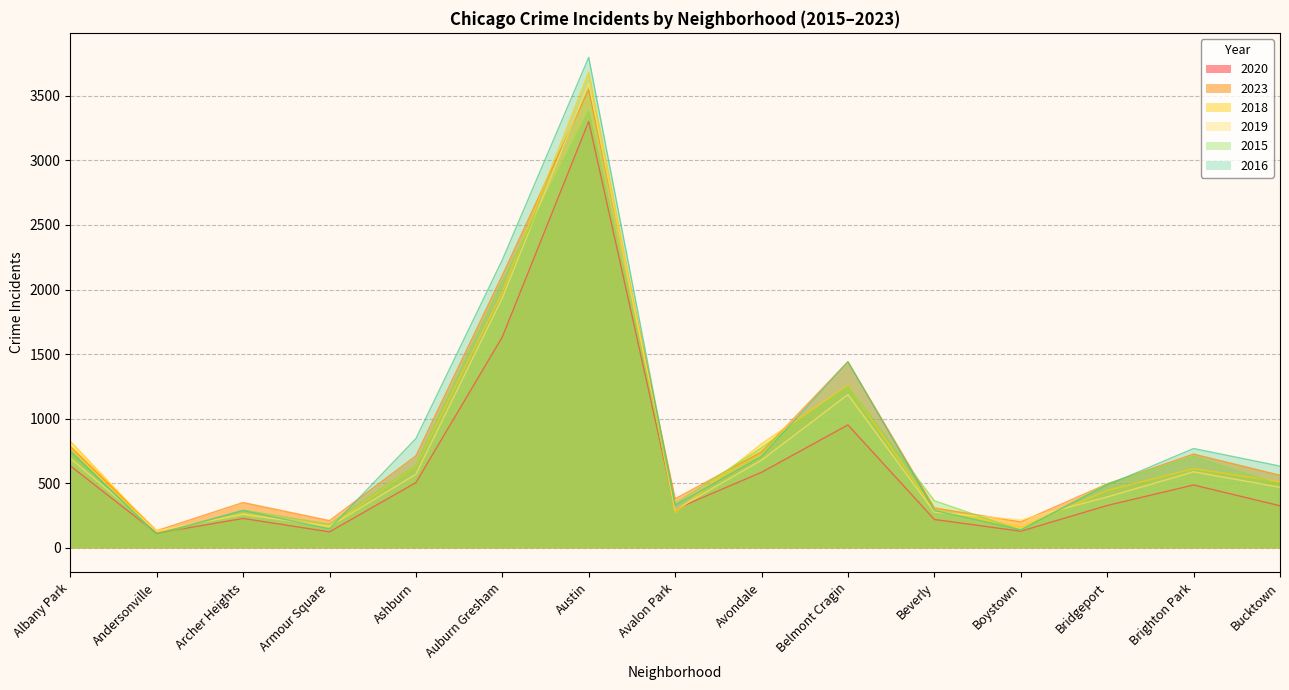

Where do 2015 and 2016 first cross each other?

Albany Park and Andersonville